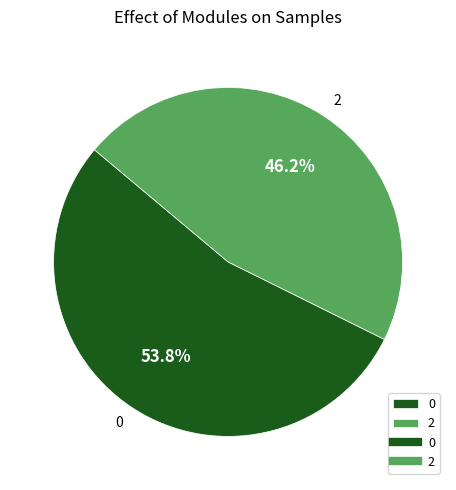

Rank the categories by value from highest to lowest.

0, 2